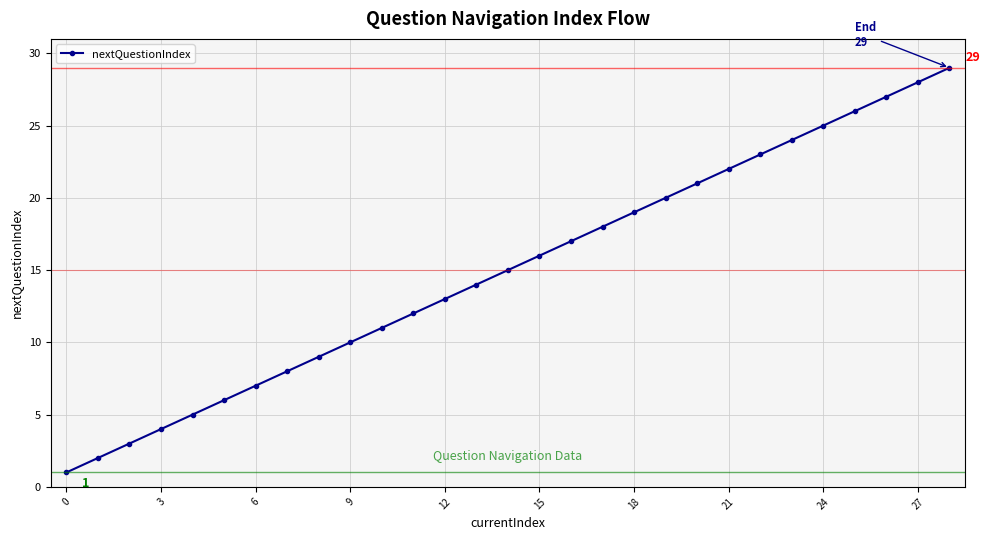

True or false: there are more than 0 points higher than both neighbors.

False